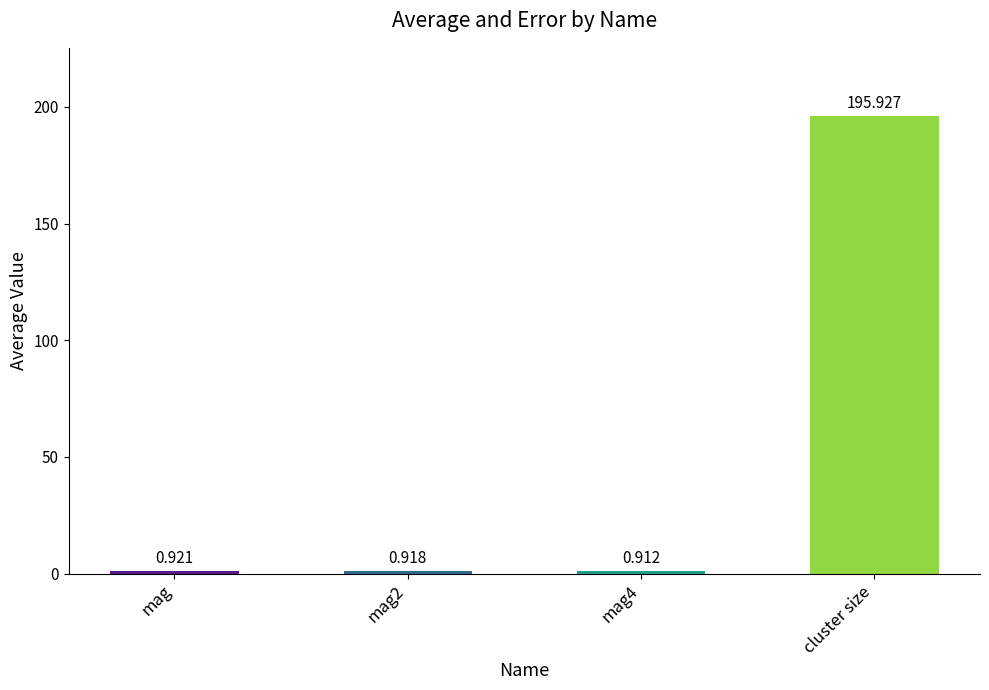

Rank the categories by value from highest to lowest.

cluster size, mag, mag2, mag4